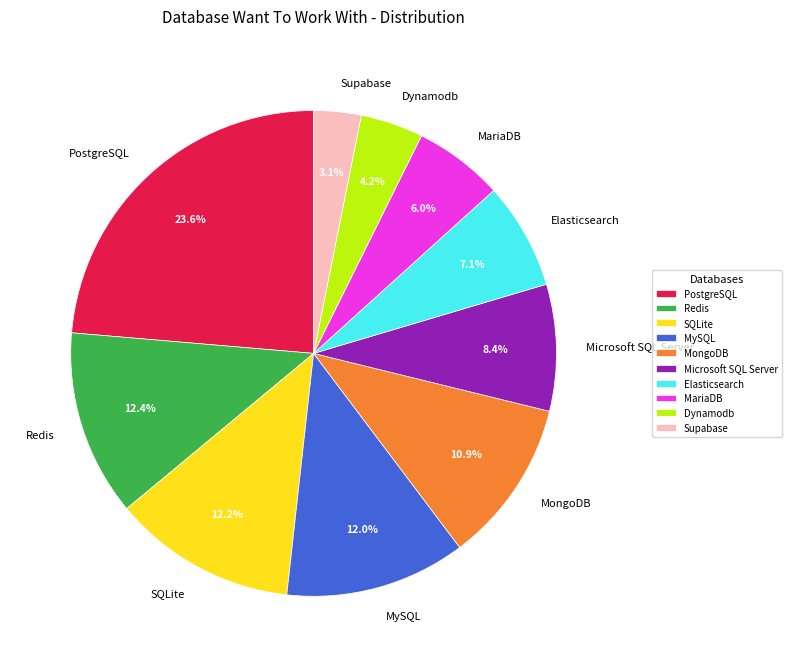

What is the ratio of the value at SQLite to the value at Dynamodb?

2.9